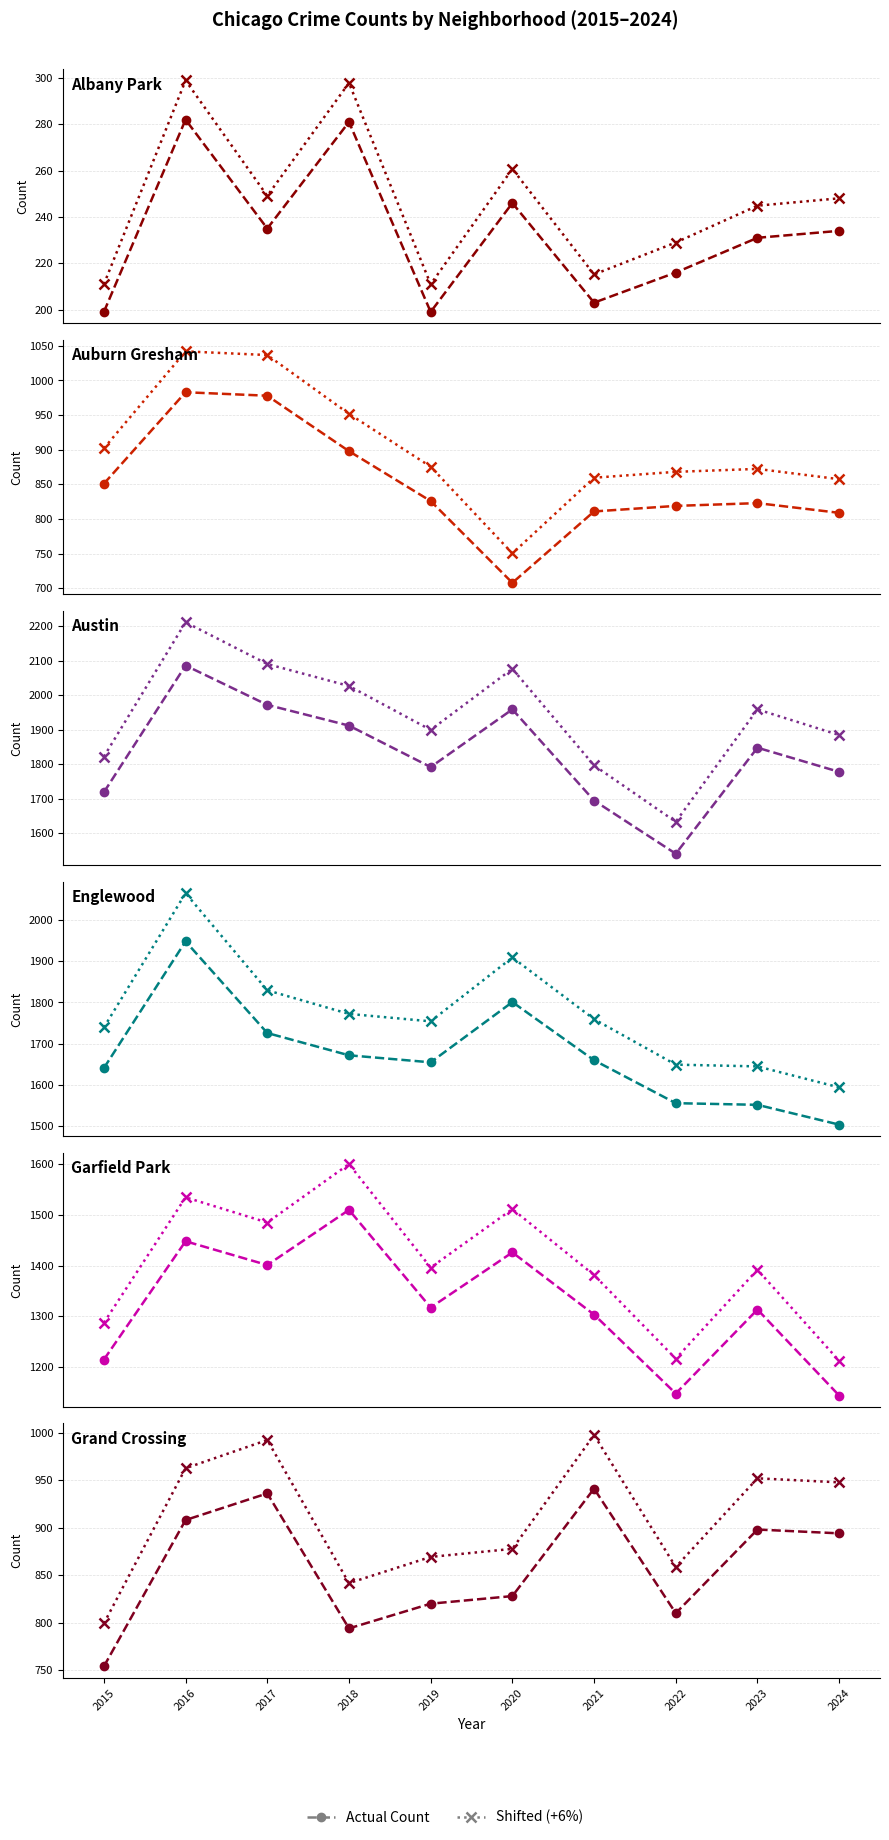

What is the total value across all series at 2016?

7655